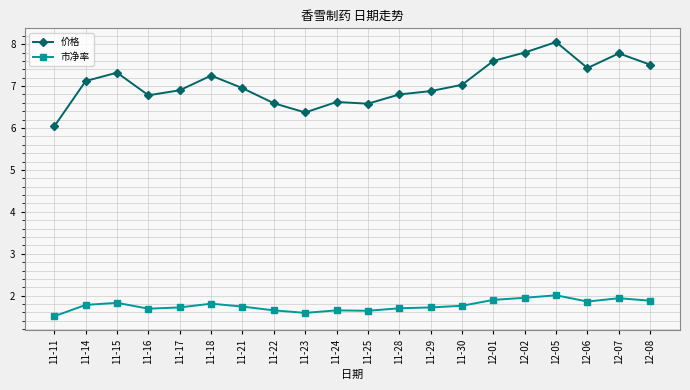

Rank the series by their maximum value, from lowest to highest.

市净率, 价格